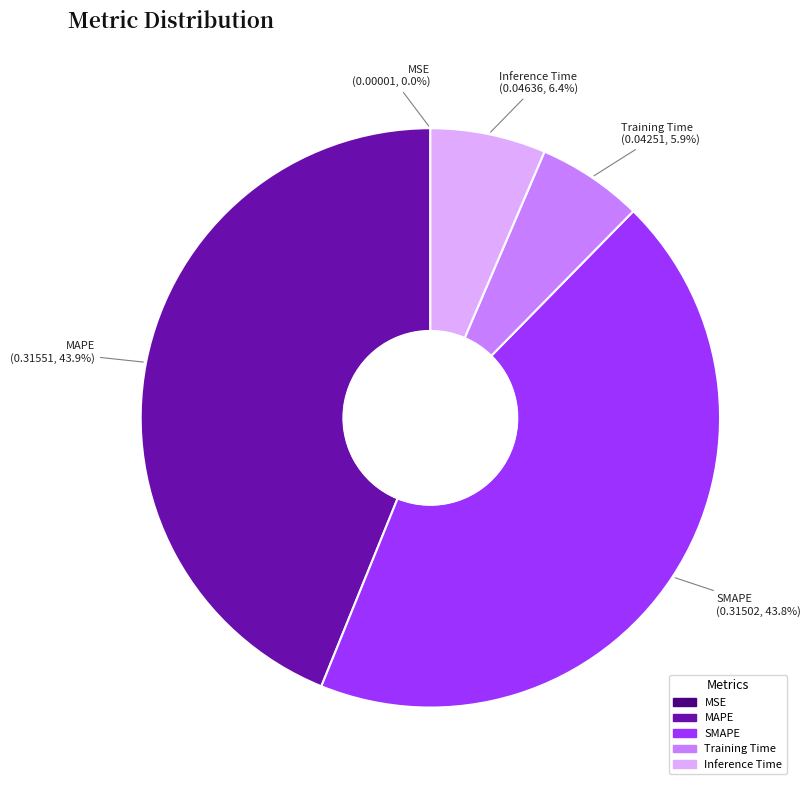

What percentage is the SMAPE slice, to the nearest percent?

44%